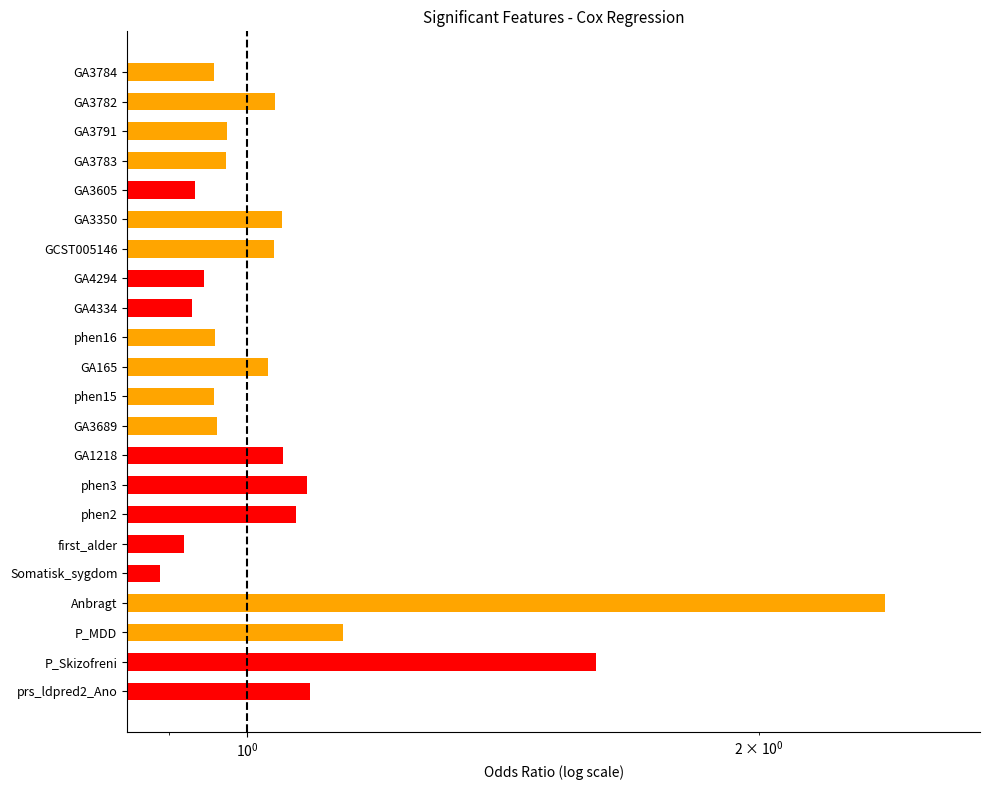

Are the bars grouped side by side (vs. stacked)?

No